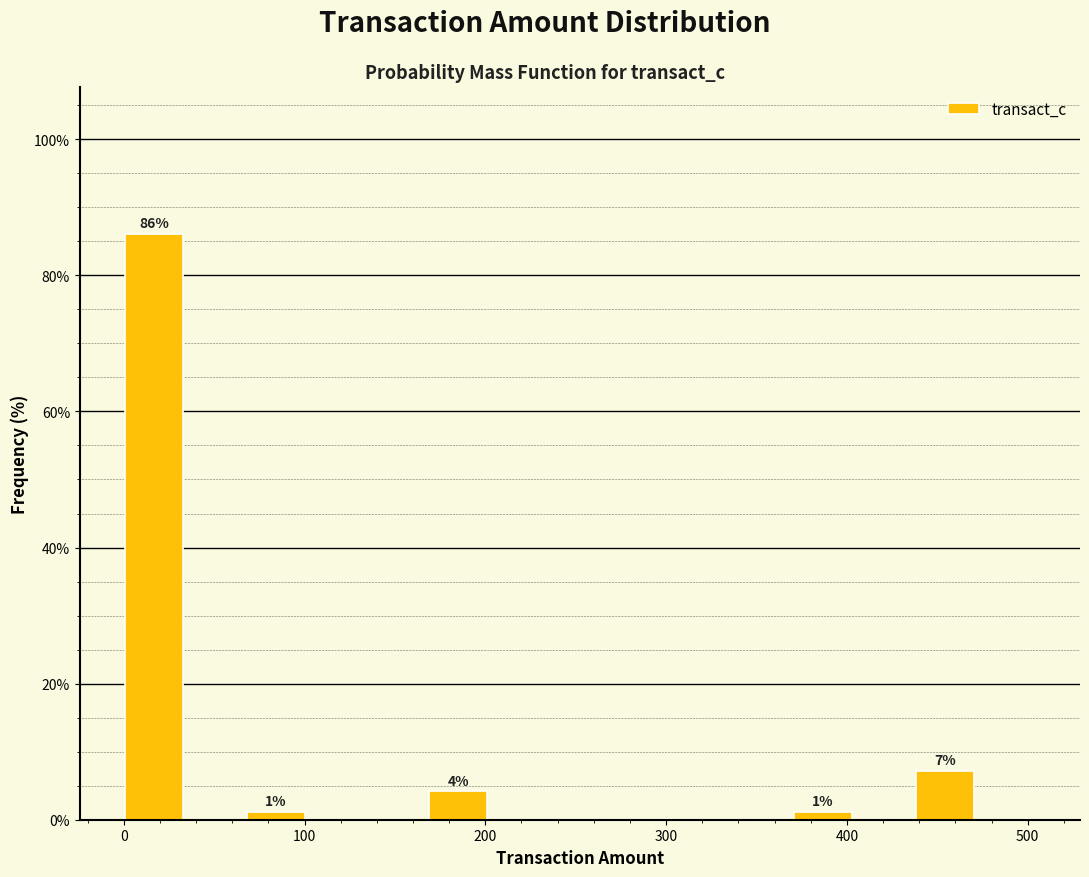

Read against the x-axis, roughly where is the centre of the tallest bar?

20